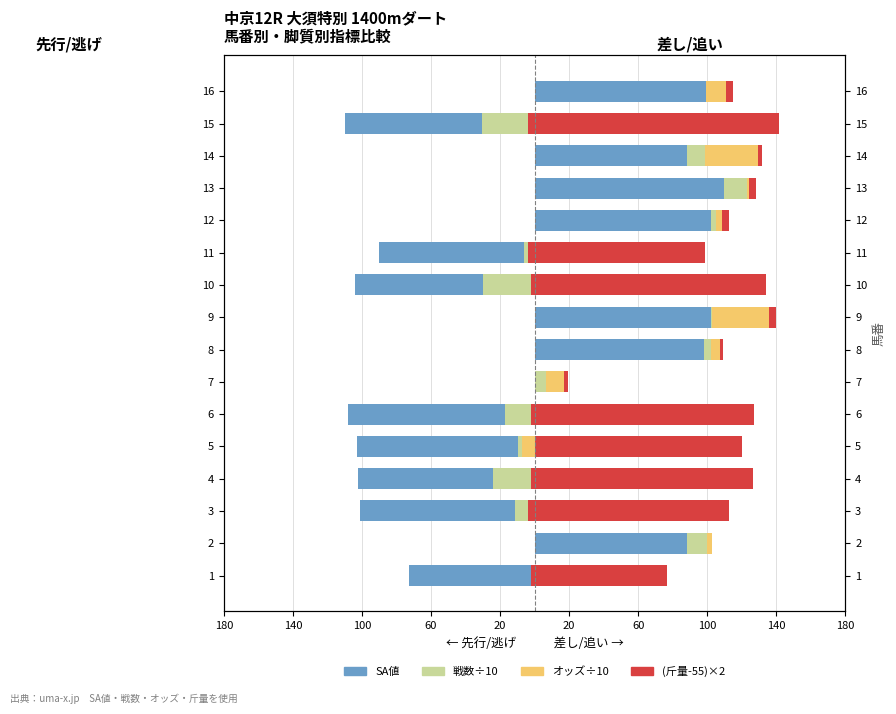

The オッズ÷10 series shows 68.5 at 16. True or false?

False